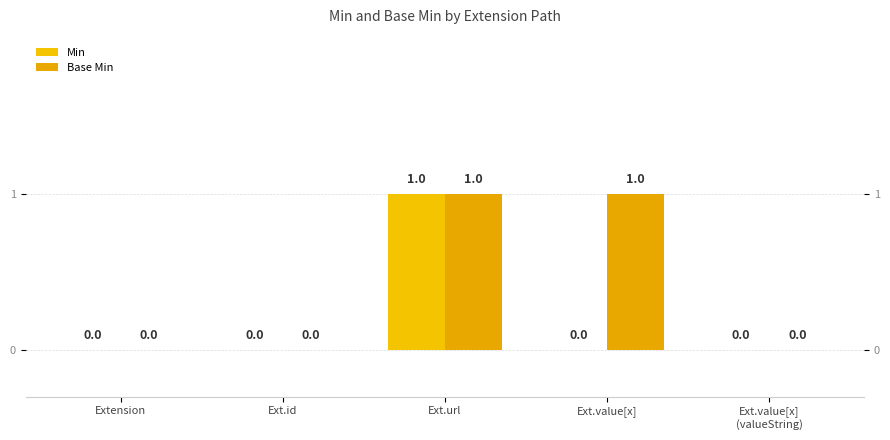

What are all the series names shown in the legend?

Min, Base Min